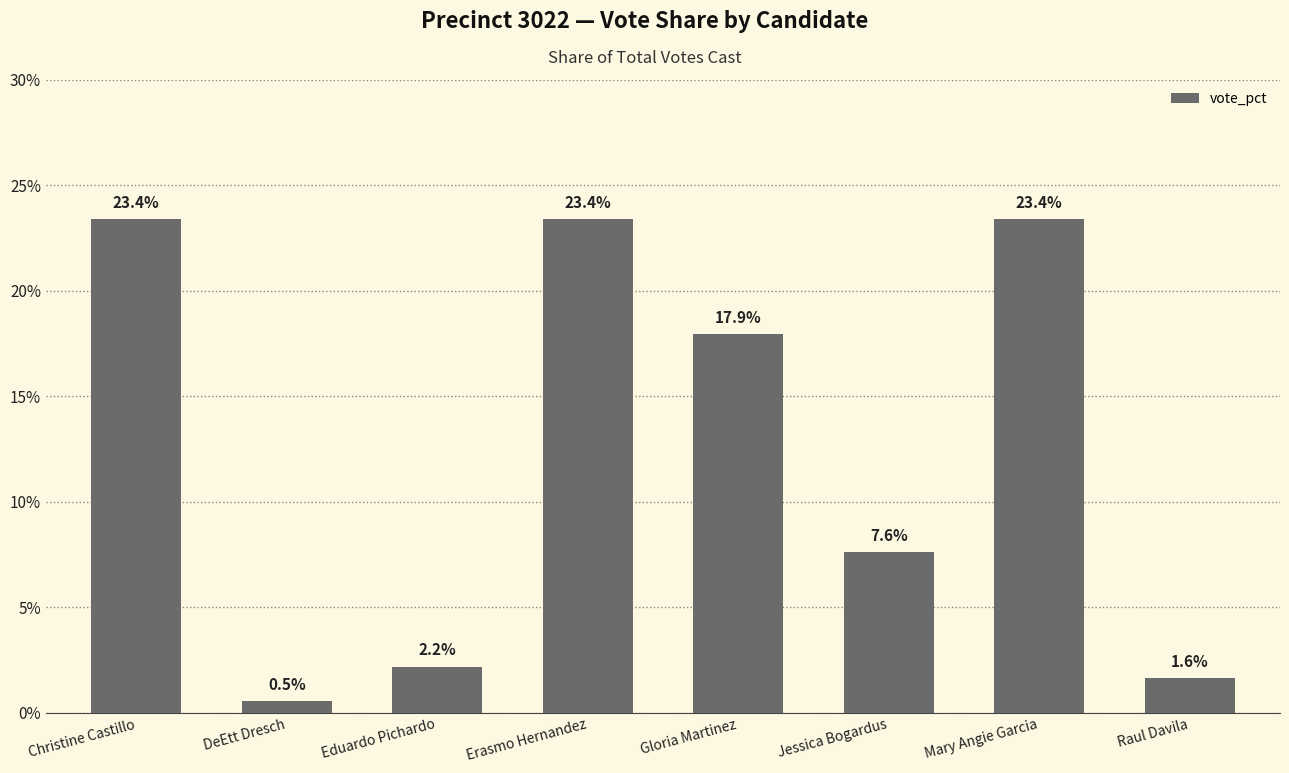

What is the label of the 6th bar from the left?

Jessica Bogardus